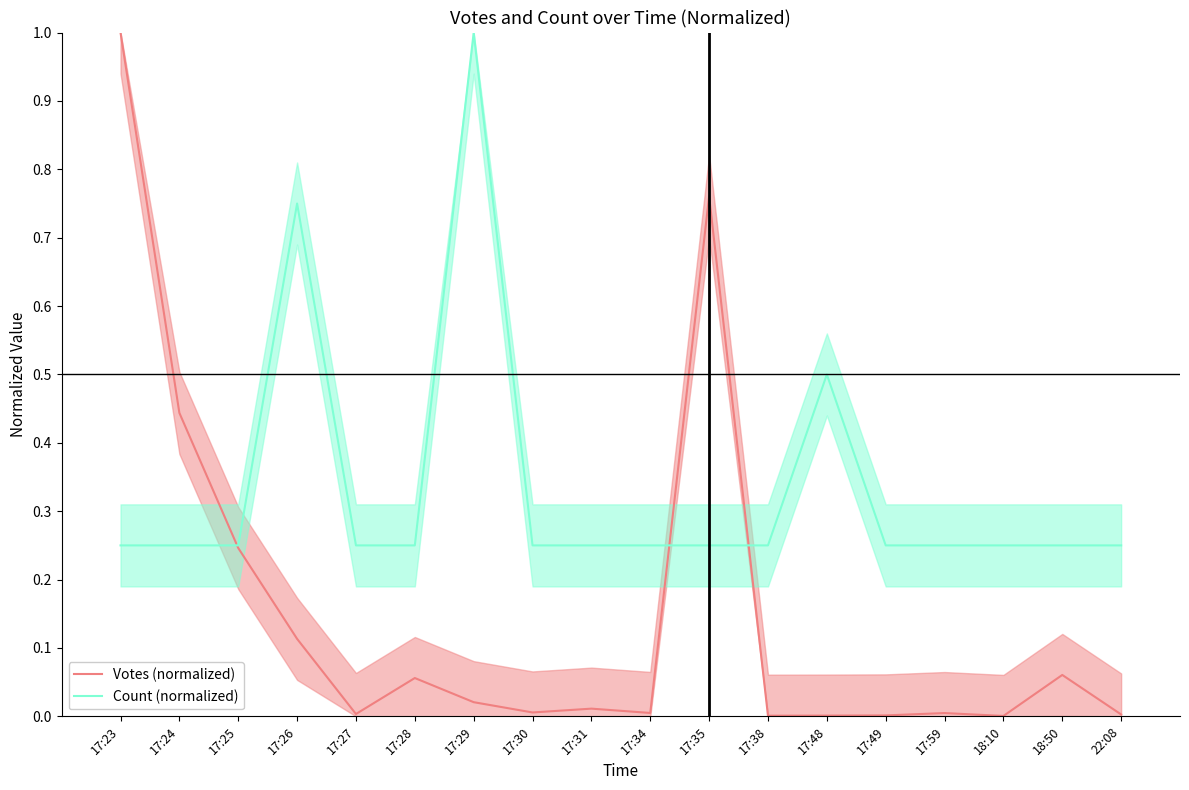

How many intersections are there between Count (normalized) and Votes (normalized)?

3